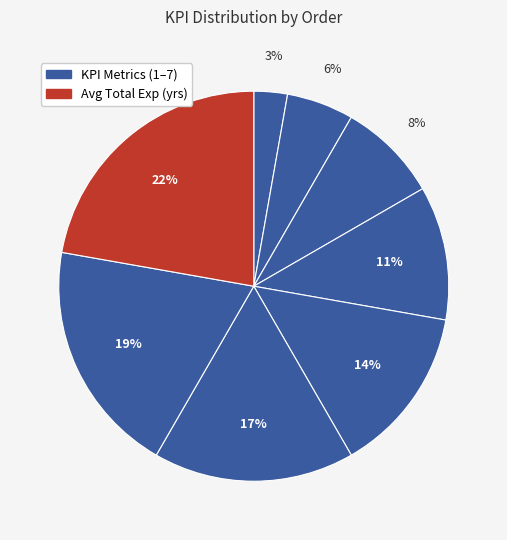

Count the number of slices in the pie.

8